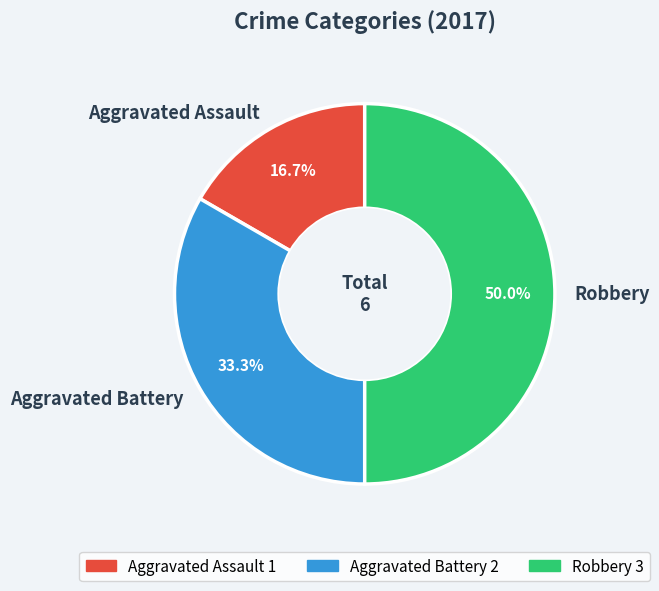

How many slices are in this pie chart?

3